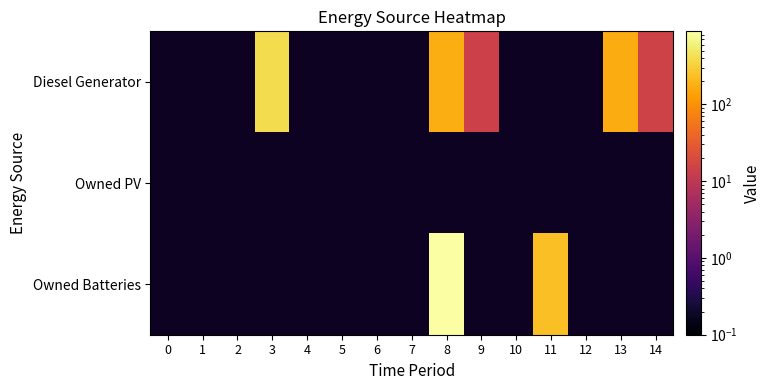

True or false: Diesel Generator has a value of 14.0 at 9.

True